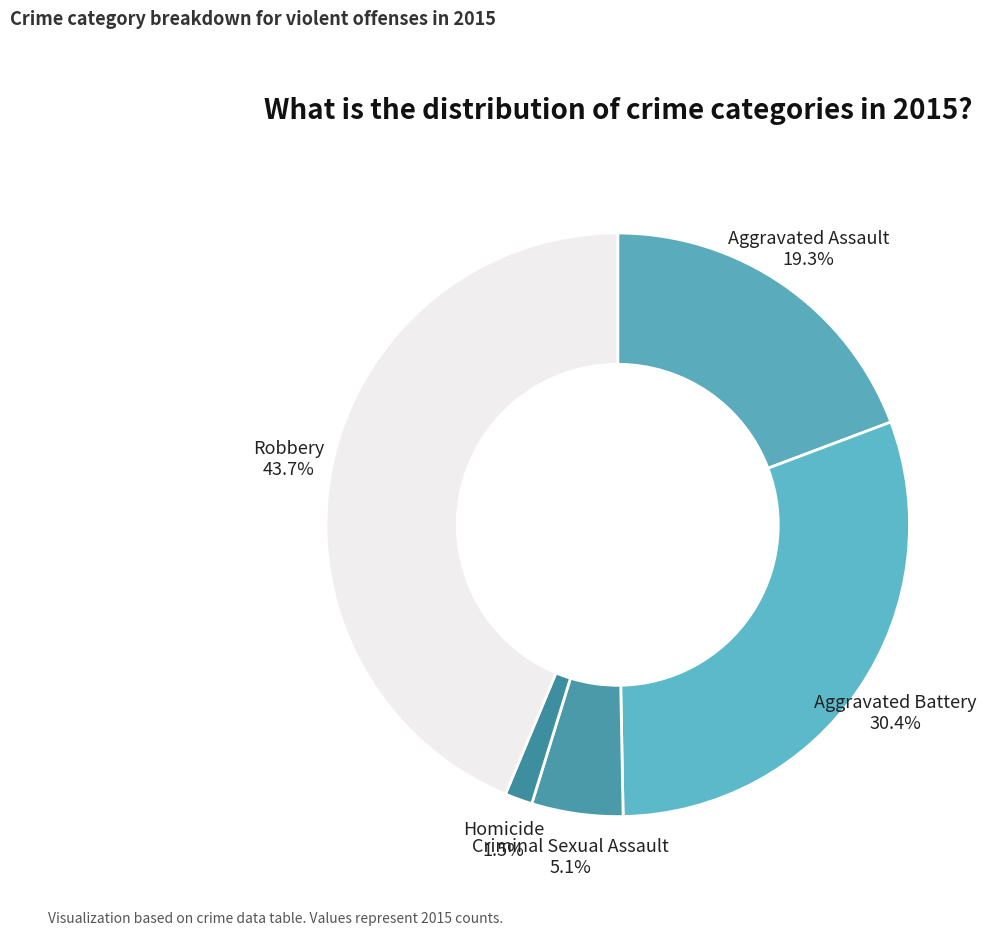

Rank the categories by value from lowest to highest.

Homicide, Criminal Sexual Assault, Aggravated Assault, Aggravated Battery, Robbery